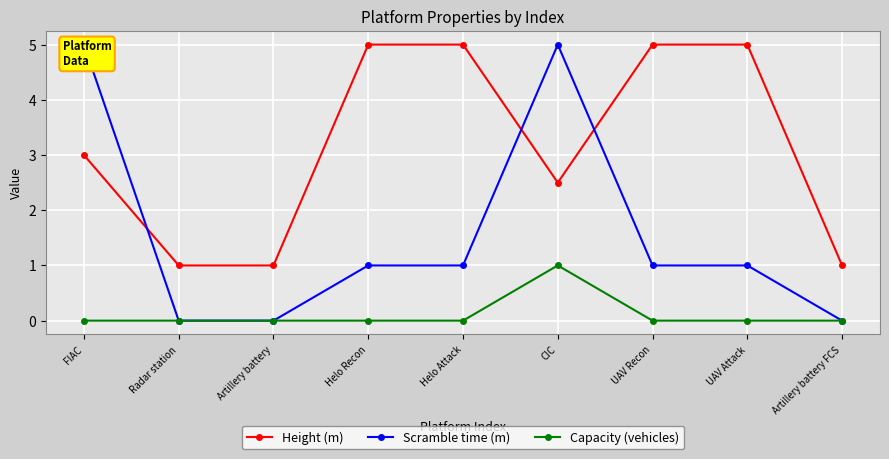

Reading right to left, extract all data points from this chart.

Height (m): 1.0	5.0	5.0	2.5	5.0	5.0	1.0	1.0	3.0
Scramble time (m): 0.0	1.0	1.0	5.0	1.0	1.0	0.0	0.0	5.0
Capacity (vehicles): 0.0	0.0	0.0	1.0	0.0	0.0	0.0	0.0	0.0